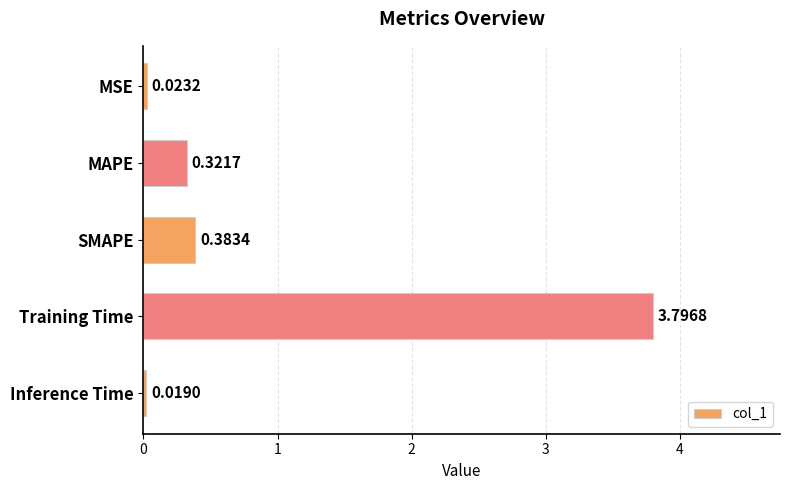

What is the sum of all values?

4.5